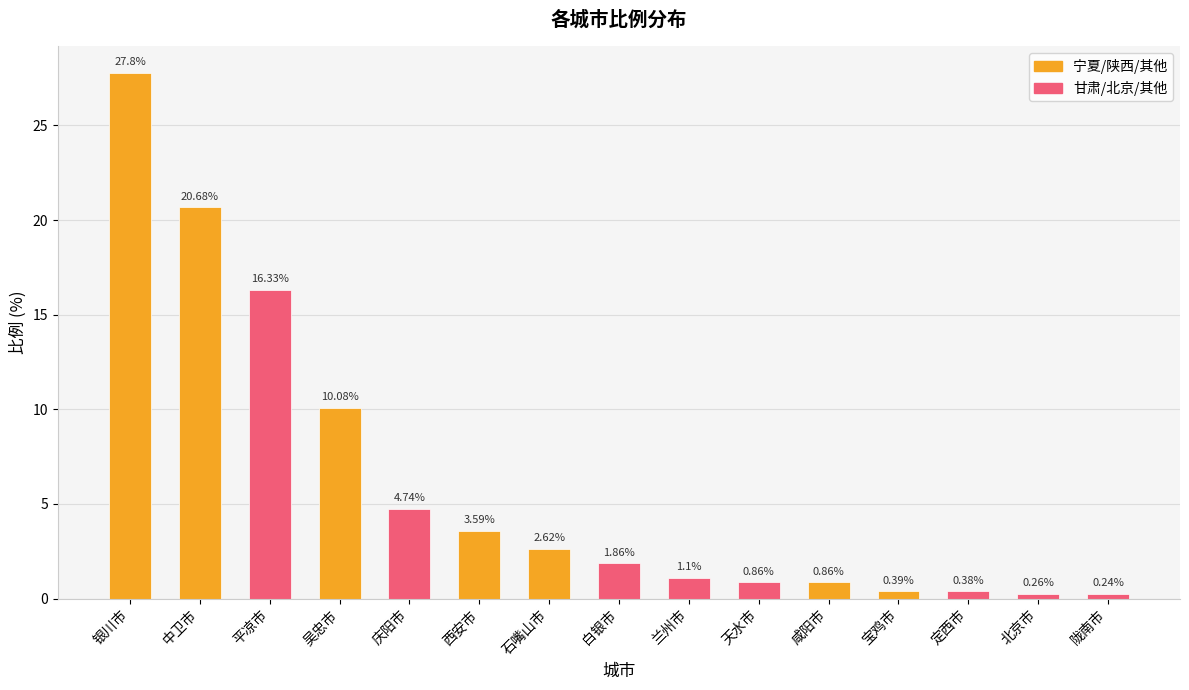

What is the ratio of the value at 吴忠市 to the value at 庆阳市?

2.1